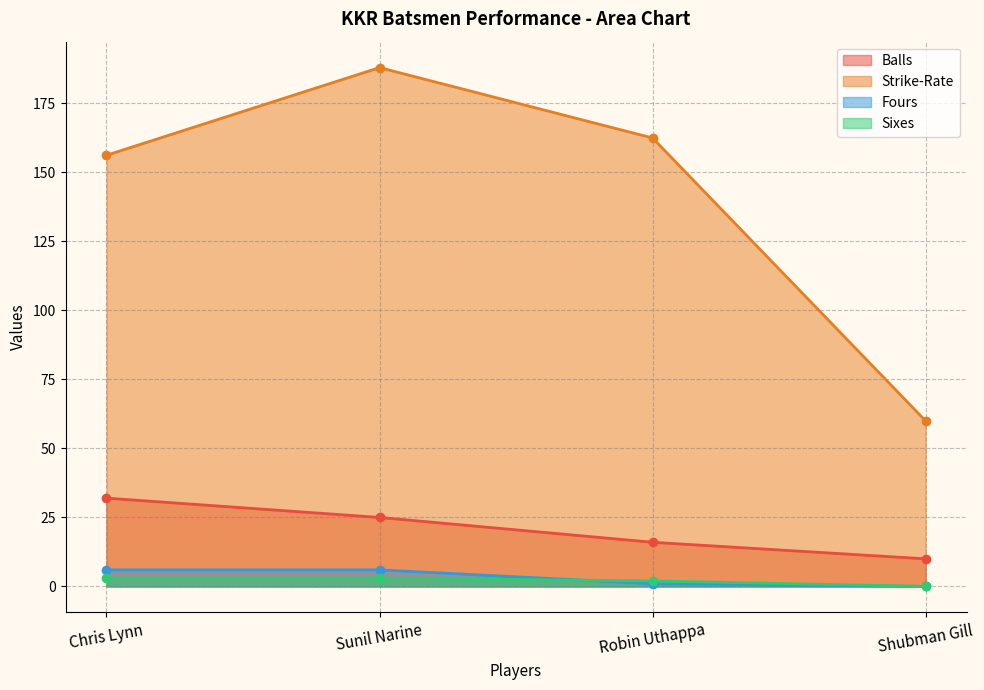

Is it true that Sixes equals 3.0 at Sunil Narine?

True